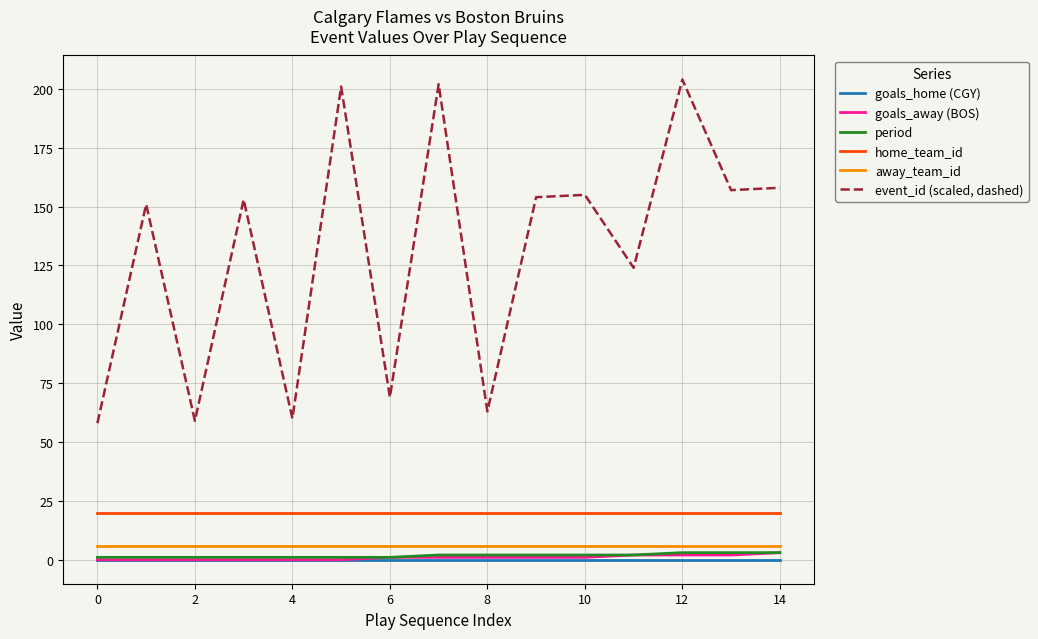

What is the highest value of the event_id (scaled, dashed) series?

204